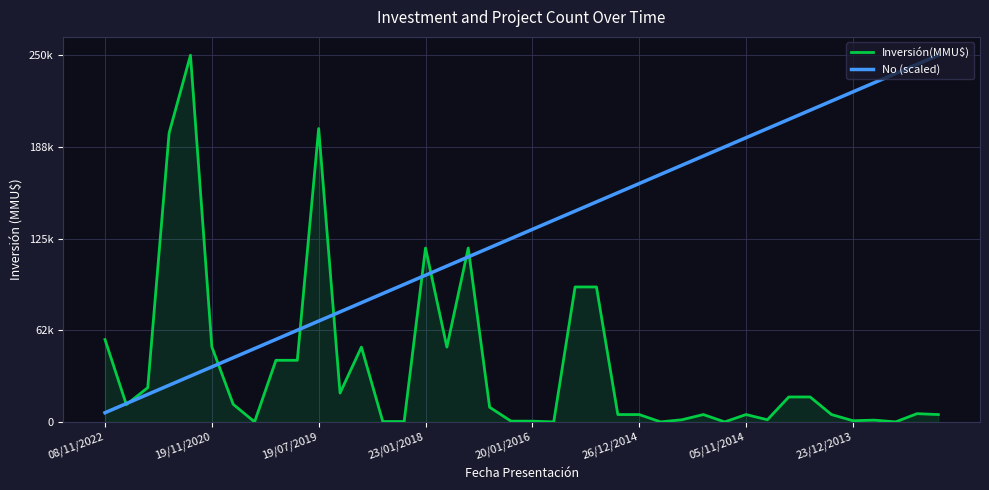

What are all the series names shown in the legend?

Inversión(MMU$), No (scaled)